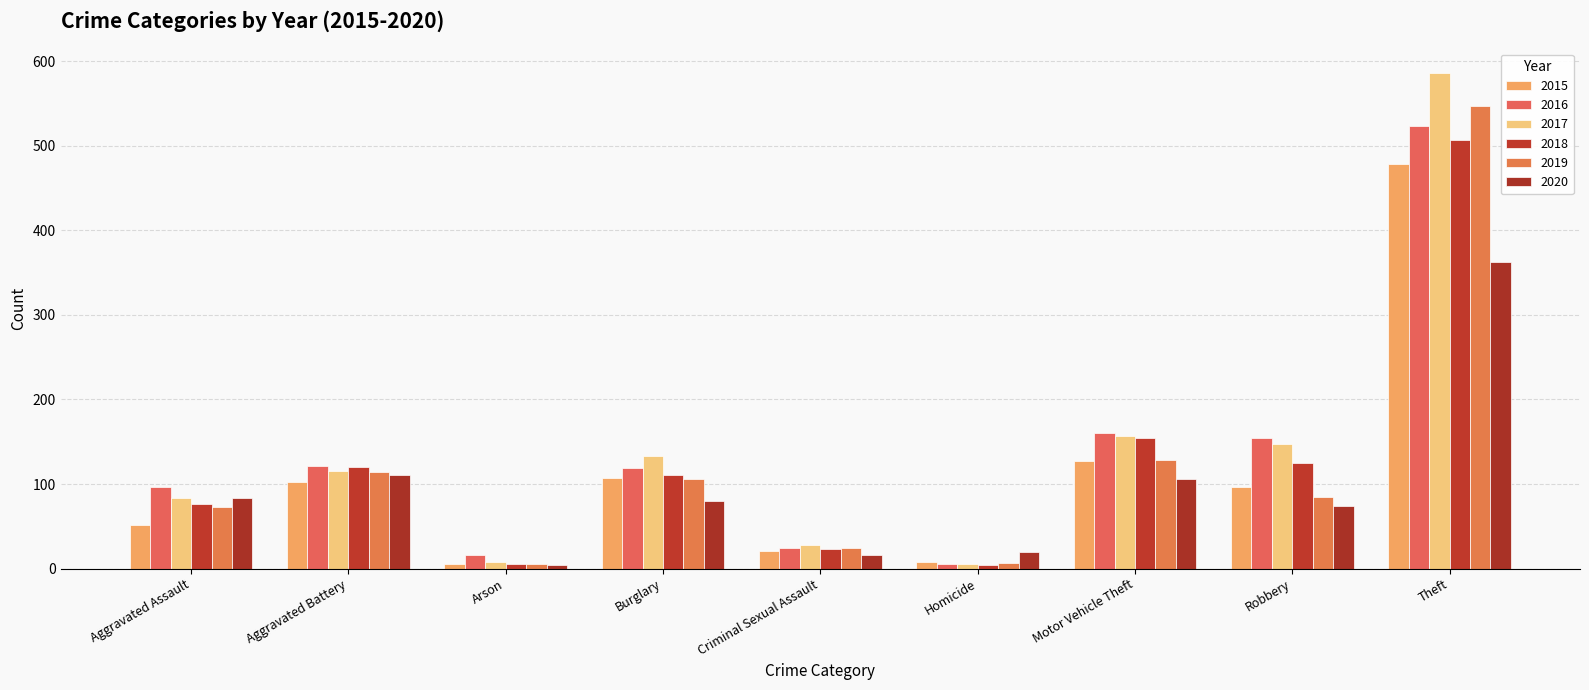

Which series changed the most between Burglary and Robbery?

2016